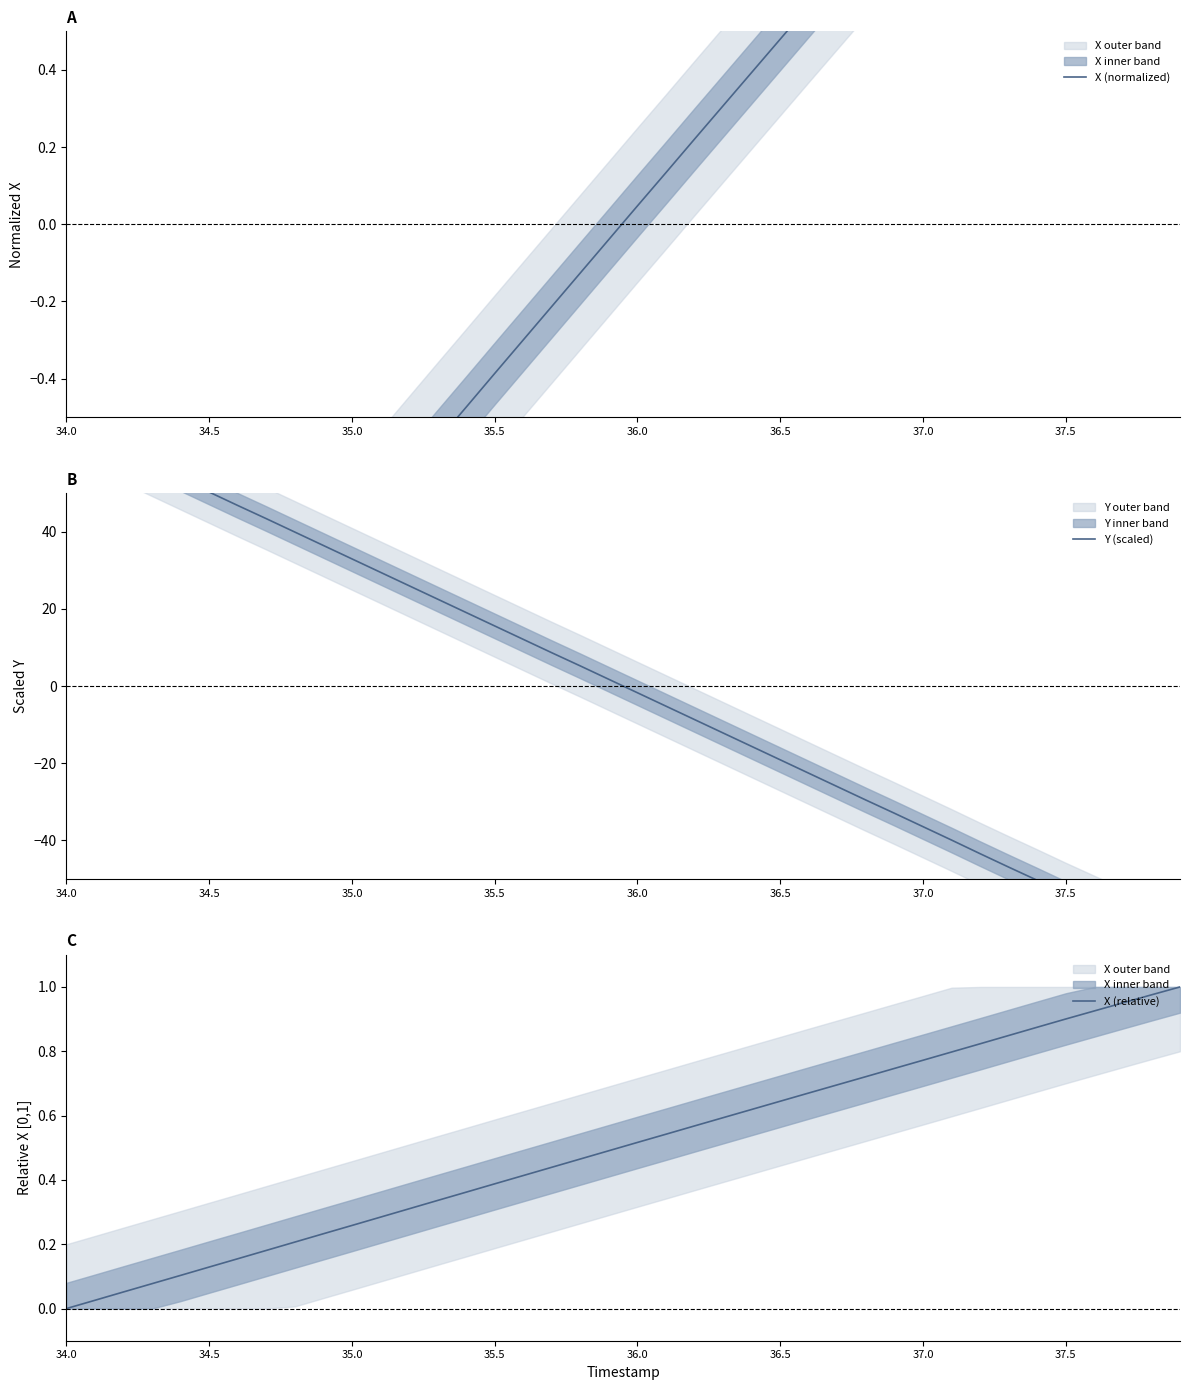

Reading left to right, transcribe all the data shown in this chart.

X (normalized): -1.7	-1.6	-1.5	-1.4	-1.3	-1.3	-1.2	-1.1	-1.0	-0.9	-0.8	-0.7	-0.6	-0.6	-0.5	-0.4	-0.3	-0.2	-0.1	-0.0	0.0	0.1	0.2	0.3	0.4	0.5	0.6	0.7	0.7	0.8	0.9	1.0	1.1	1.2	1.3	1.3	1.4	1.5	1.6	1.7
Y (scaled): 67.6	64.2	60.7	57.2	53.7	50.3	46.8	43.4	39.9	36.4	32.9	29.5	26.0	22.5	19.0	15.6	12.1	8.6	5.2	1.7	-1.7	-5.2	-8.7	-12.2	-15.6	-19.1	-22.6	-26.1	-29.5	-33.0	-36.4	-39.9	-43.4	-46.9	-50.3	-53.8	-57.2	-60.5	-63.8	-67.1
X (relative): 0.0	0.0	0.1	0.1	0.1	0.1	0.2	0.2	0.2	0.2	0.3	0.3	0.3	0.3	0.4	0.4	0.4	0.4	0.5	0.5	0.5	0.5	0.6	0.6	0.6	0.6	0.7	0.7	0.7	0.7	0.8	0.8	0.8	0.8	0.9	0.9	0.9	1.0	1.0	1.0